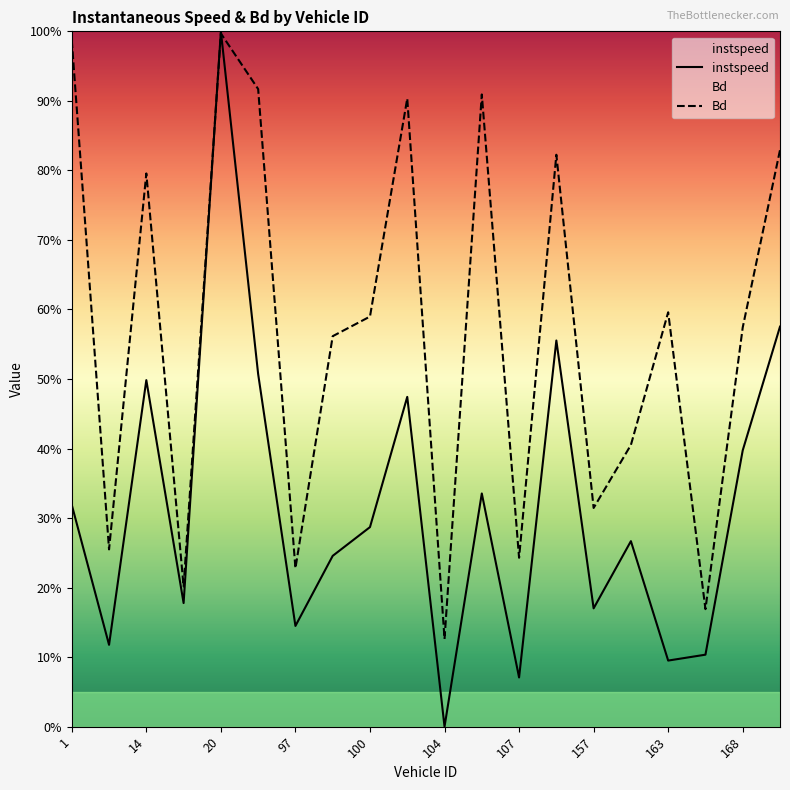

True or false: Bd and instspeed cross at least once.

True